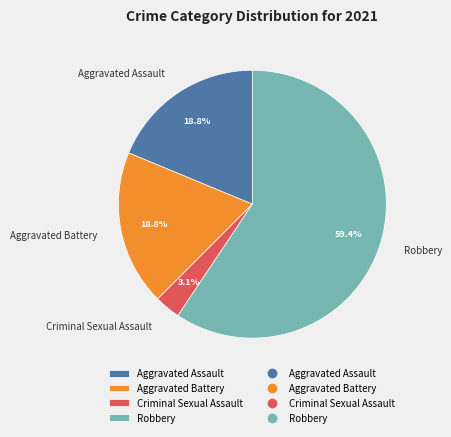

To the nearest percent, what portion does Criminal Sexual Assault represent?

3%